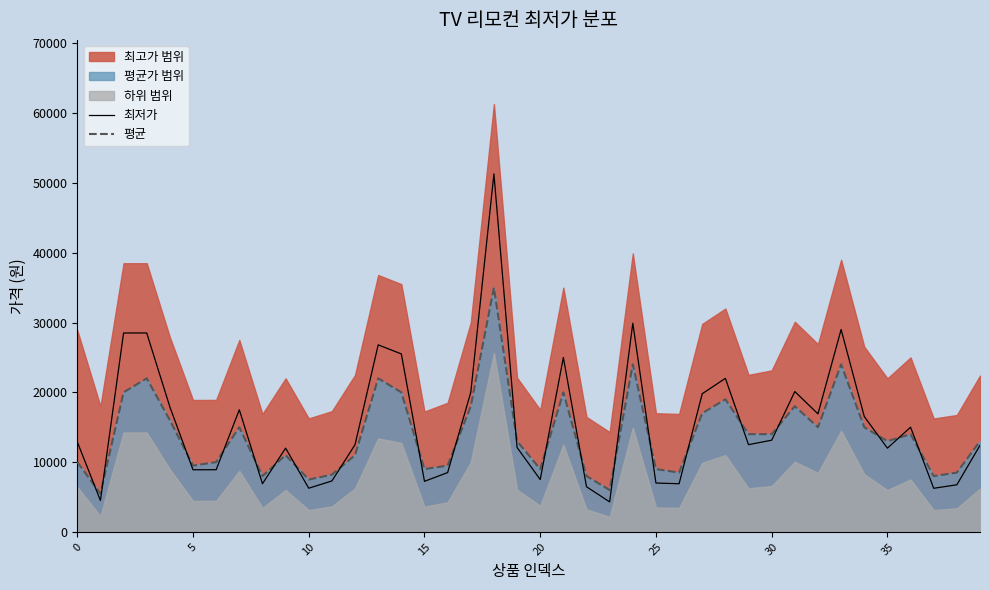

Reading left to right, list all the values displayed in this chart.

최저가: 12900	4500	28500	28500	17910	8900	8910	17500	6900	12000	6260	7300	12500	26800	25500	7246	8500	20000	51300	12100	7500	25000	6470	4300	29900	7000	6900	19800	22000	12500	13140	20110	16910	29000	16530	12000	15000	6250	6750	12400
평균: 10000	5500	20000	22000	16000	9500	10000	15000	8000	11000	7500	8200	11000	22000	20000	9000	9500	18000	35000	13000	9000	20000	8000	6000	24000	9000	8500	17000	19000	14000	14000	18000	15000	24000	15000	13000	14000	8000	8500	13000